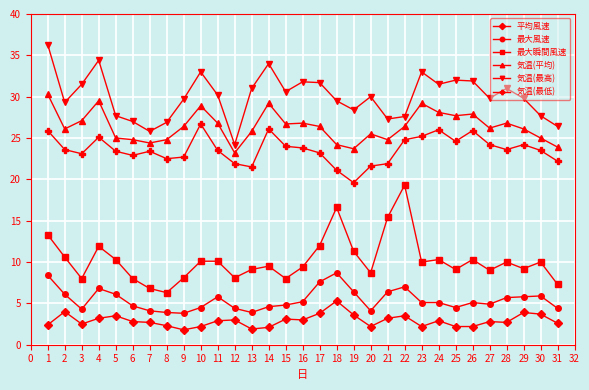

Is the value of 平均風速 at 27 greater than the value of 気温(最高) at 4?

No